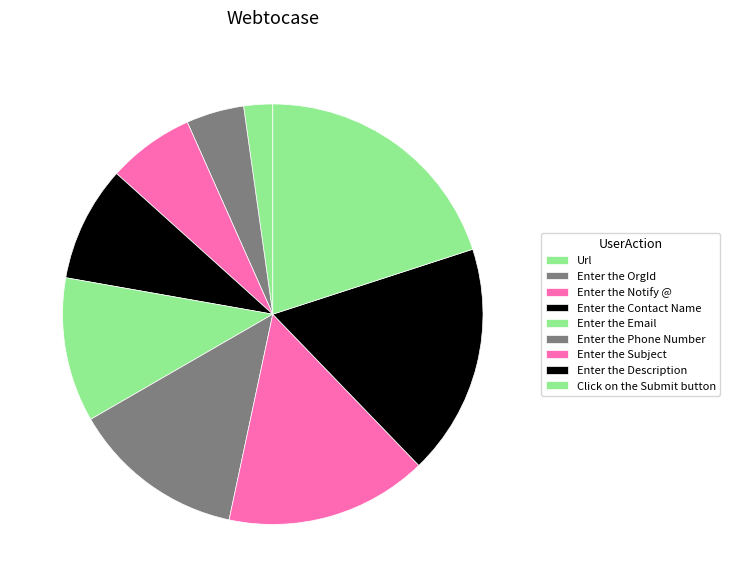

Rank the categories by value from lowest to highest.

Url, Enter the OrgId, Enter the Notify @, Enter the Contact Name, Enter the Email, Enter the Phone Number, Enter the Subject, Enter the Description, Click on the Submit button